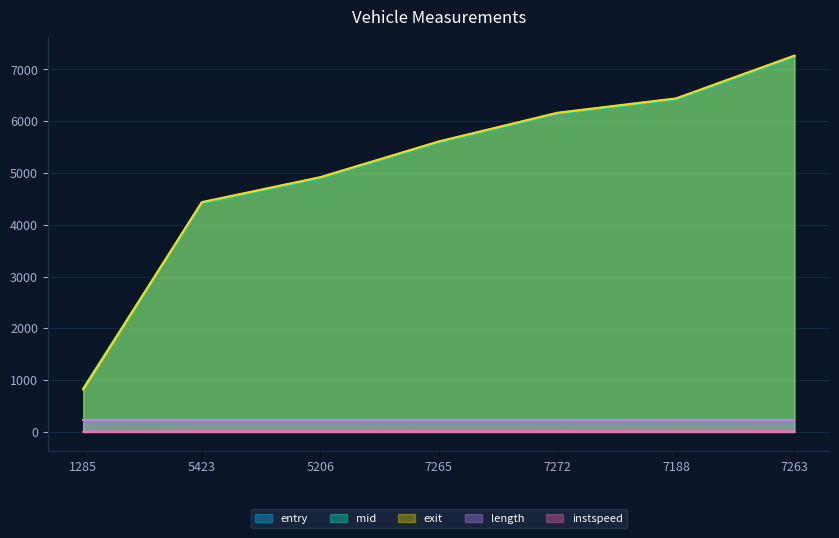

Does the chart display data point markers on the line(s)?

No